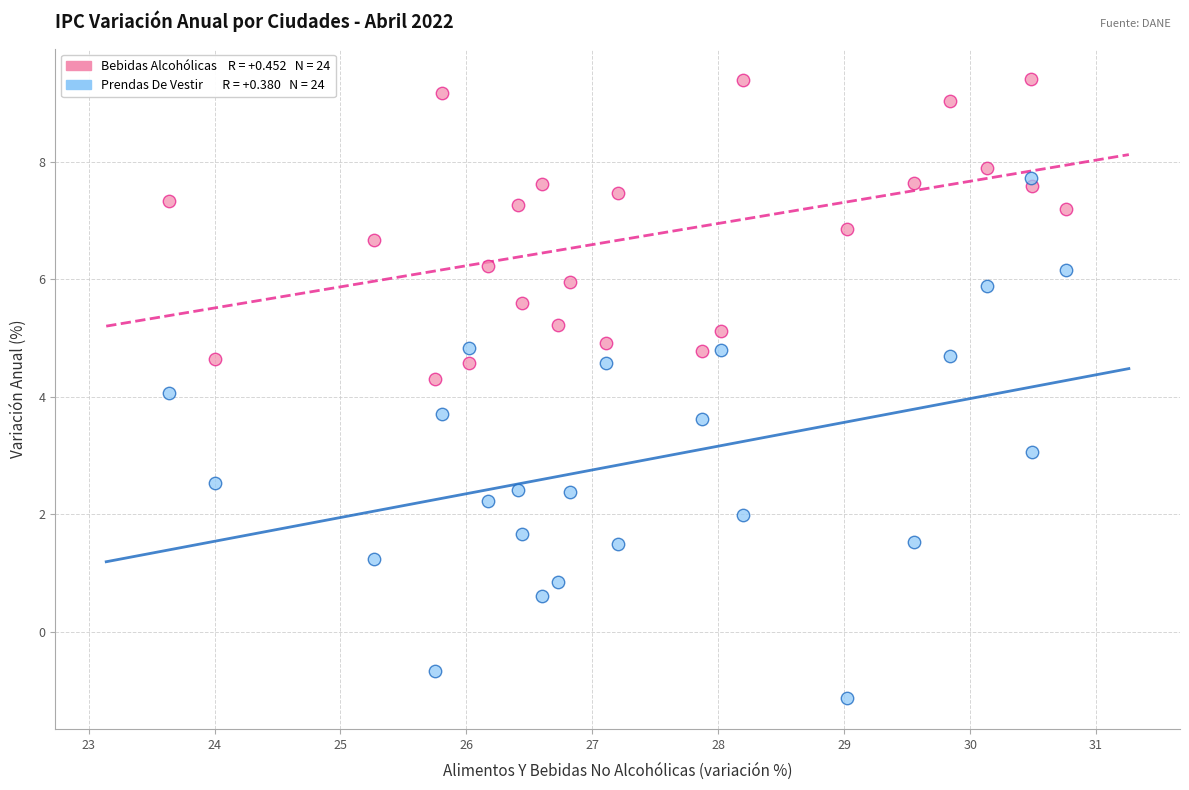

Across all data points, what is the range of X values (max minus min)?

7.1